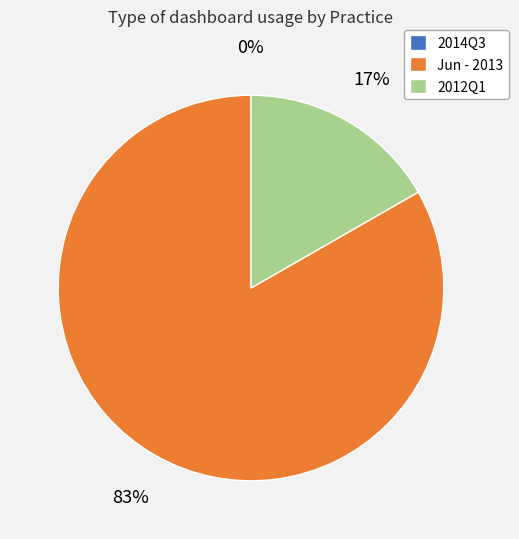

Is there a majority slice in this chart?

Yes